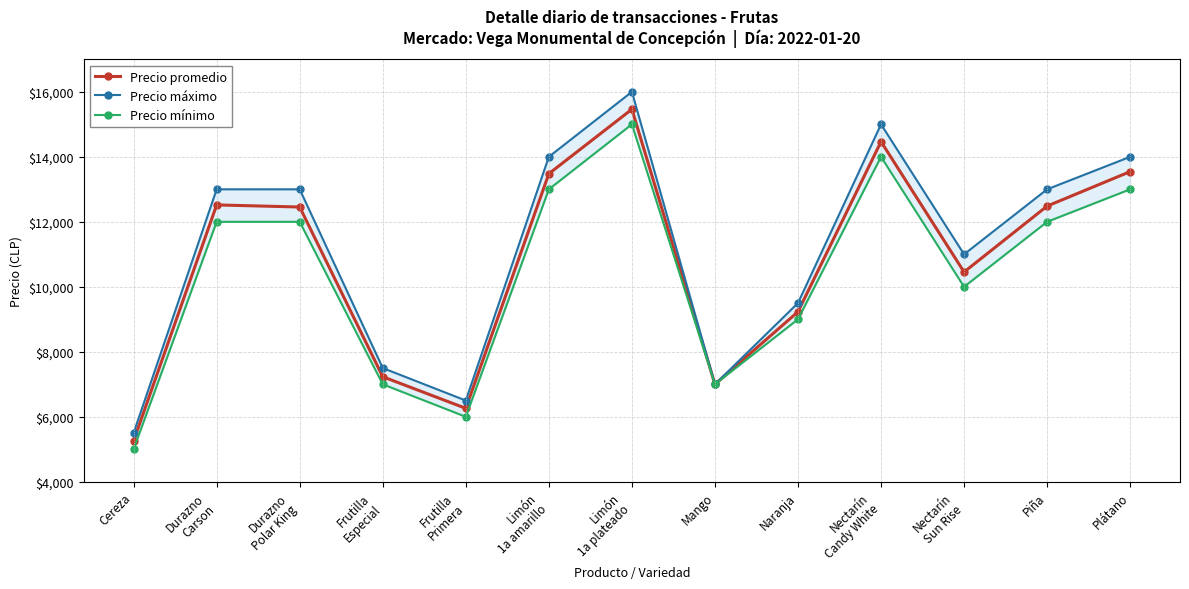

What is the approximate value of Precio mínimo at Limón
1a plateado, to the nearest 10?

15000